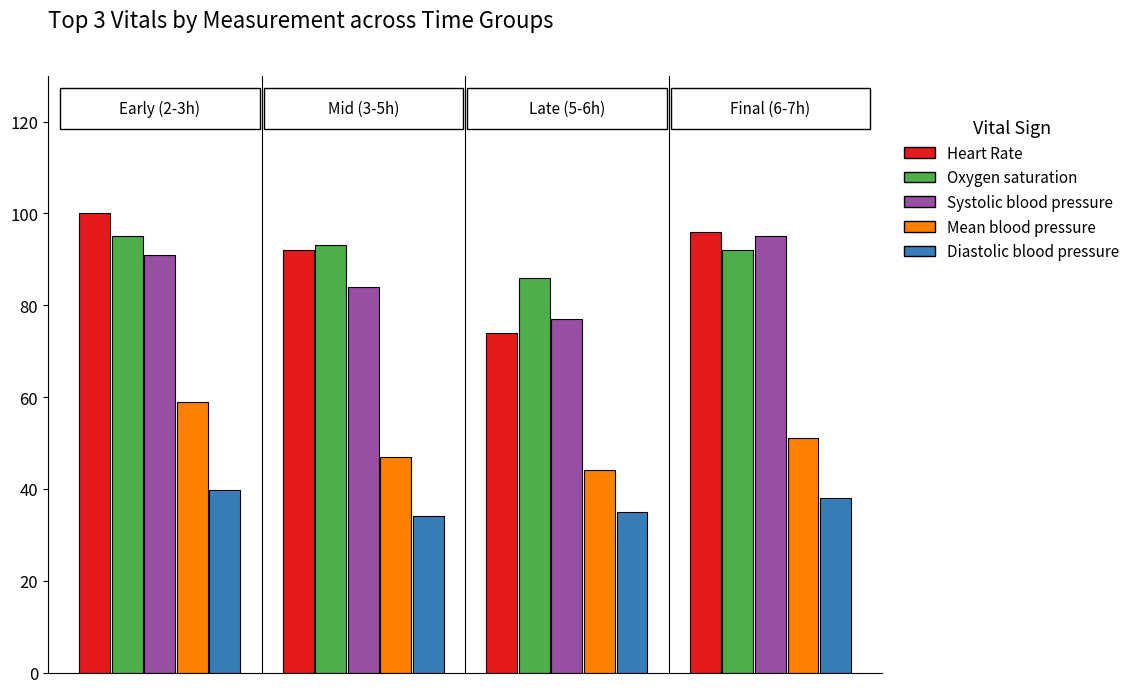

Which series has the largest range (max minus min)?

Heart Rate